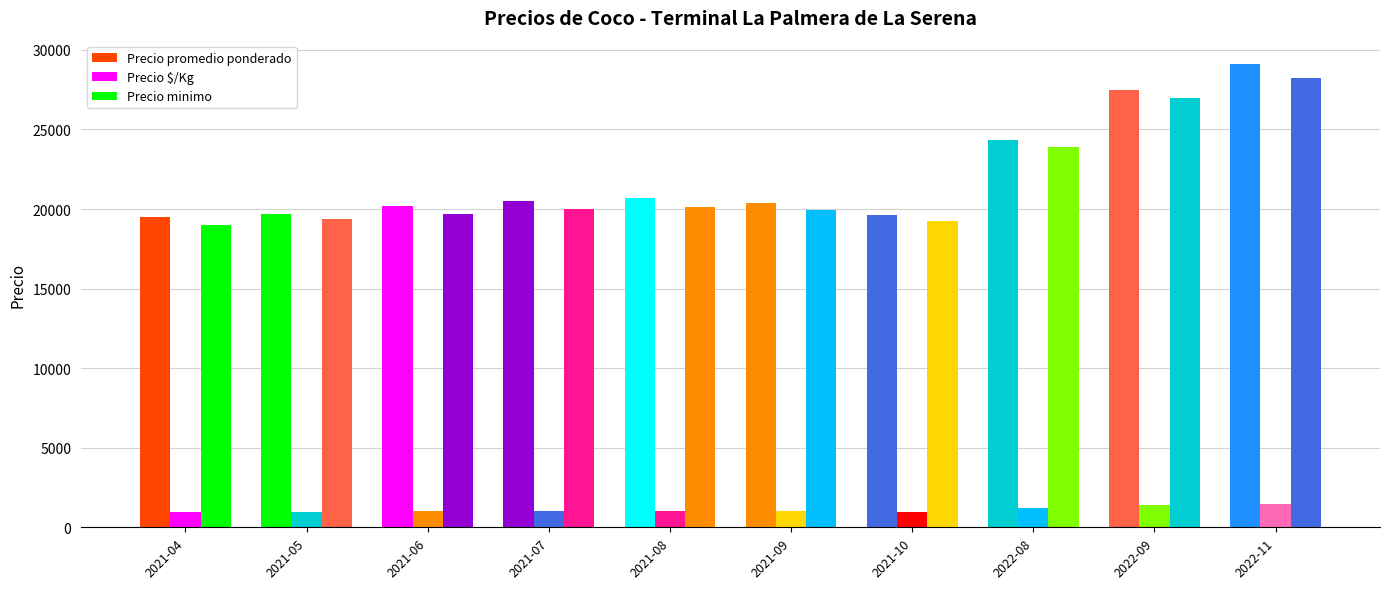

At 2021-04, list the series in order from largest to smallest.

Precio promedio ponderado, Precio minimo, Precio $/Kg